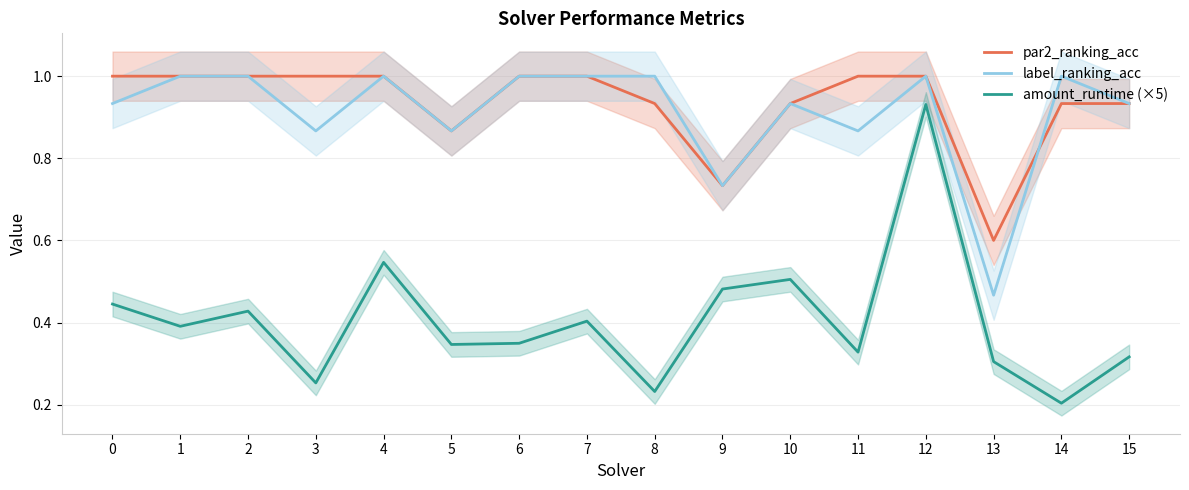

At which category does amount_runtime (×5) reach its first local peak?

2